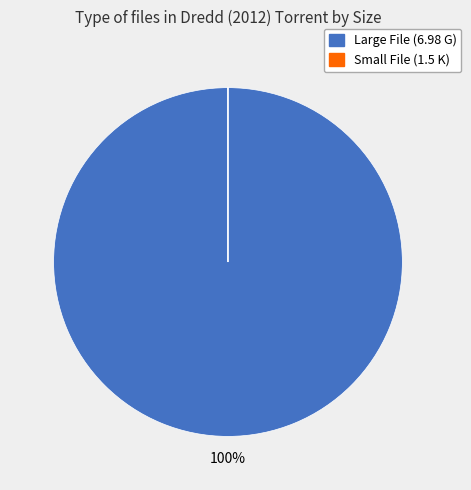

What percentage is the Large File (6.98 G) slice, to the nearest percent?

100%